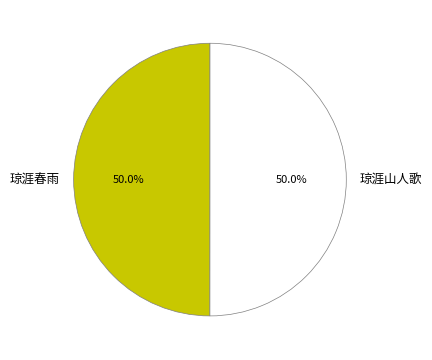

Count the number of slices in the pie.

2